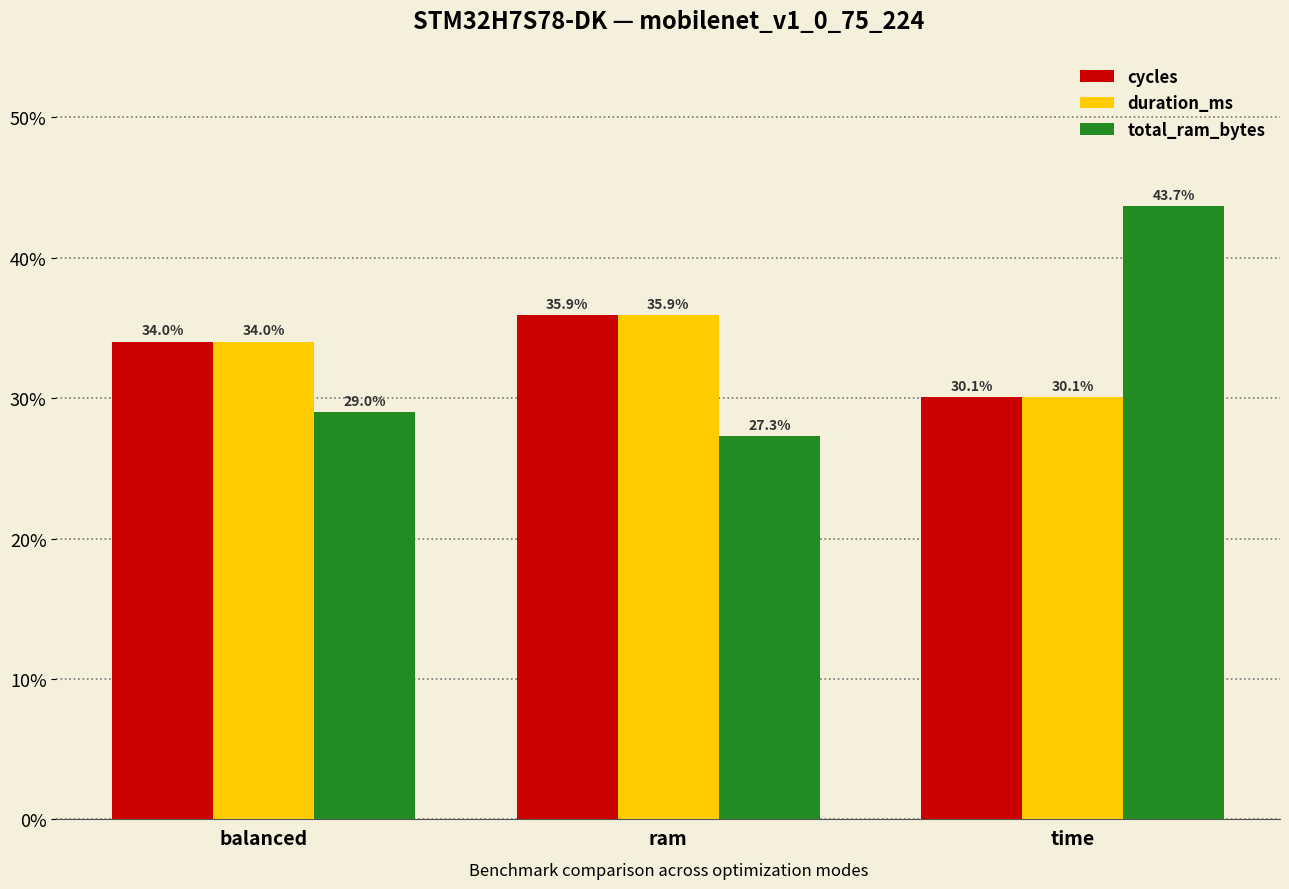

Count the number of data series in this chart.

3